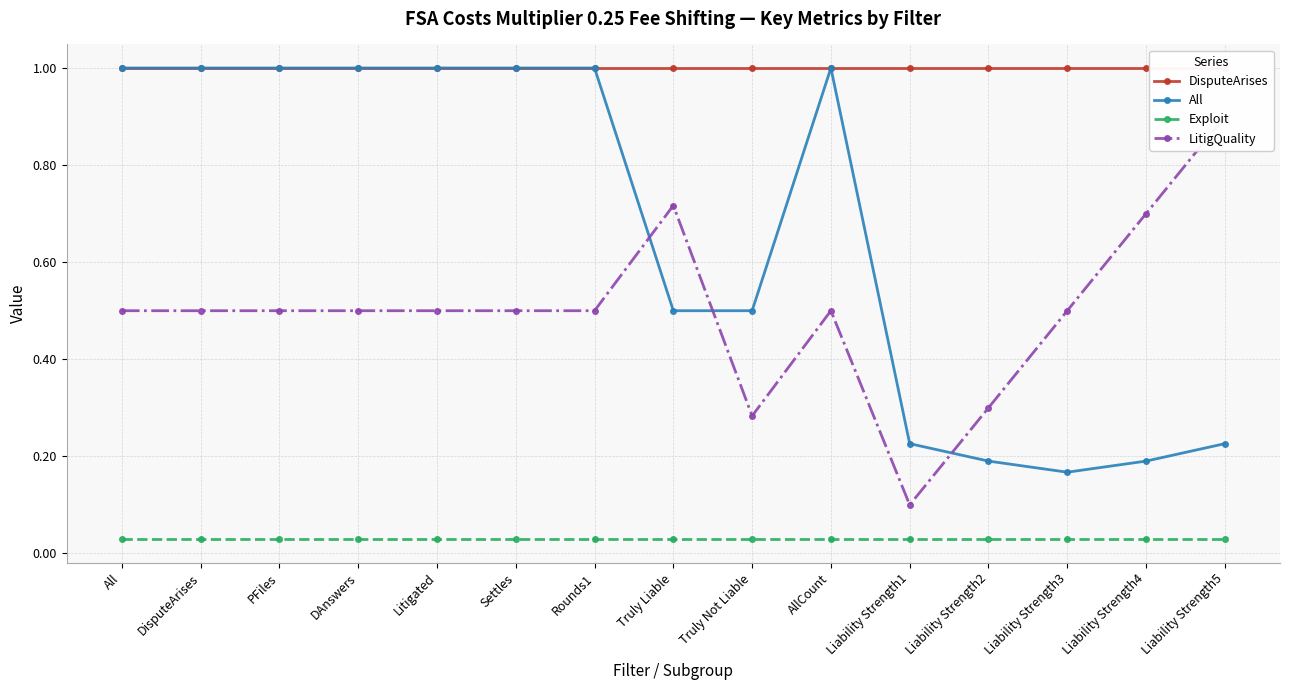

At which category is the sum across all series the highest?

All